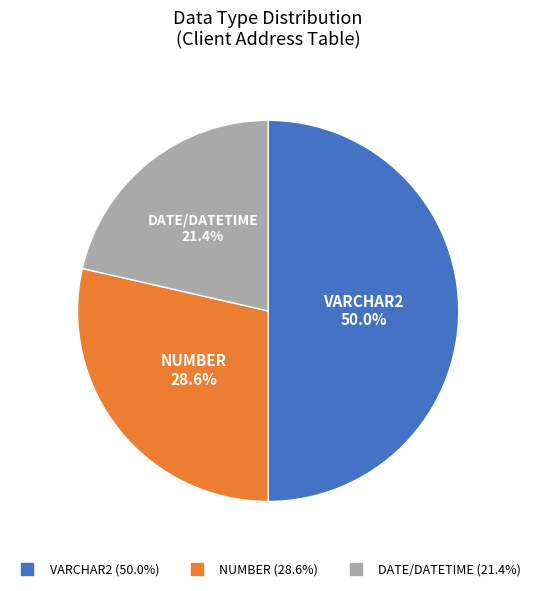

Which has a higher value, VARCHAR2 or NUMBER?

VARCHAR2